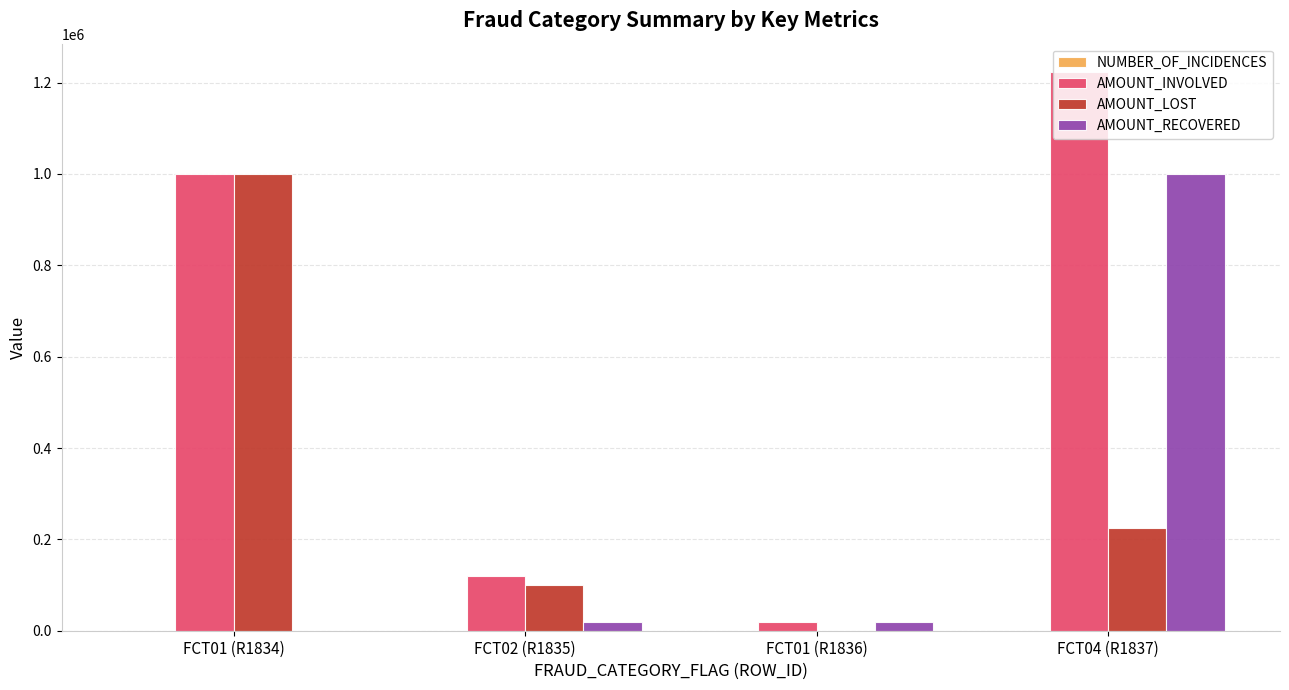

What is the average value of the AMOUNT_LOST series?

331038